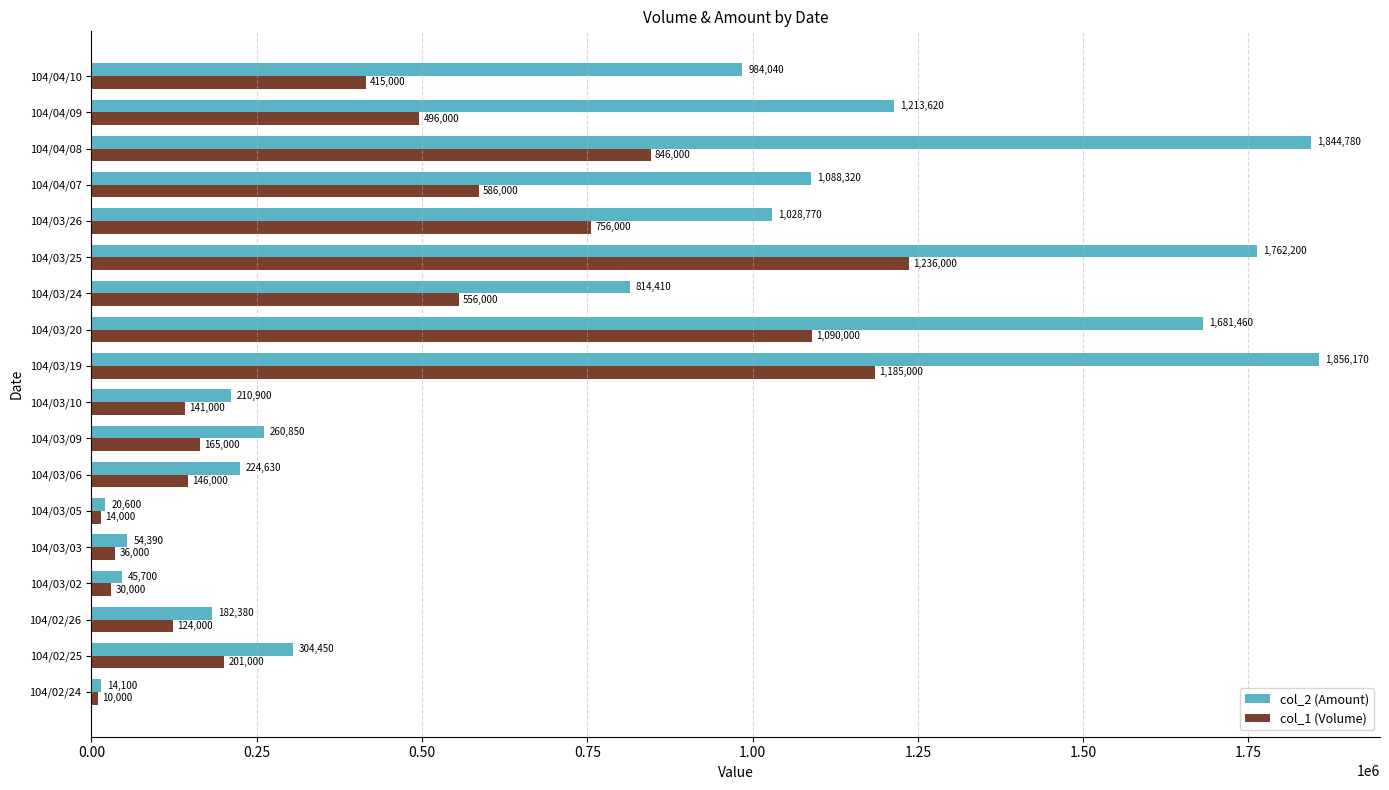

List the labels in order of col_1 (Volume) value, smallest first.

104/02/24, 104/03/05, 104/03/02, 104/03/03, 104/02/26, 104/03/10, 104/03/06, 104/03/09, 104/02/25, 104/04/10, 104/04/09, 104/03/24, 104/04/07, 104/03/26, 104/04/08, 104/03/20, 104/03/19, 104/03/25